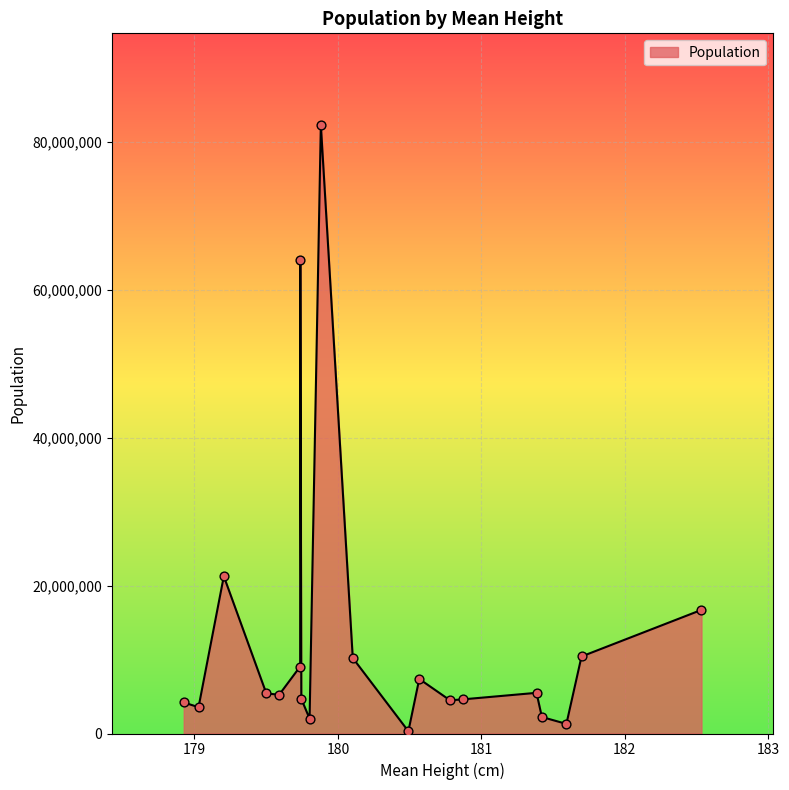

What is the difference between the maximum and minimum values?

82023064